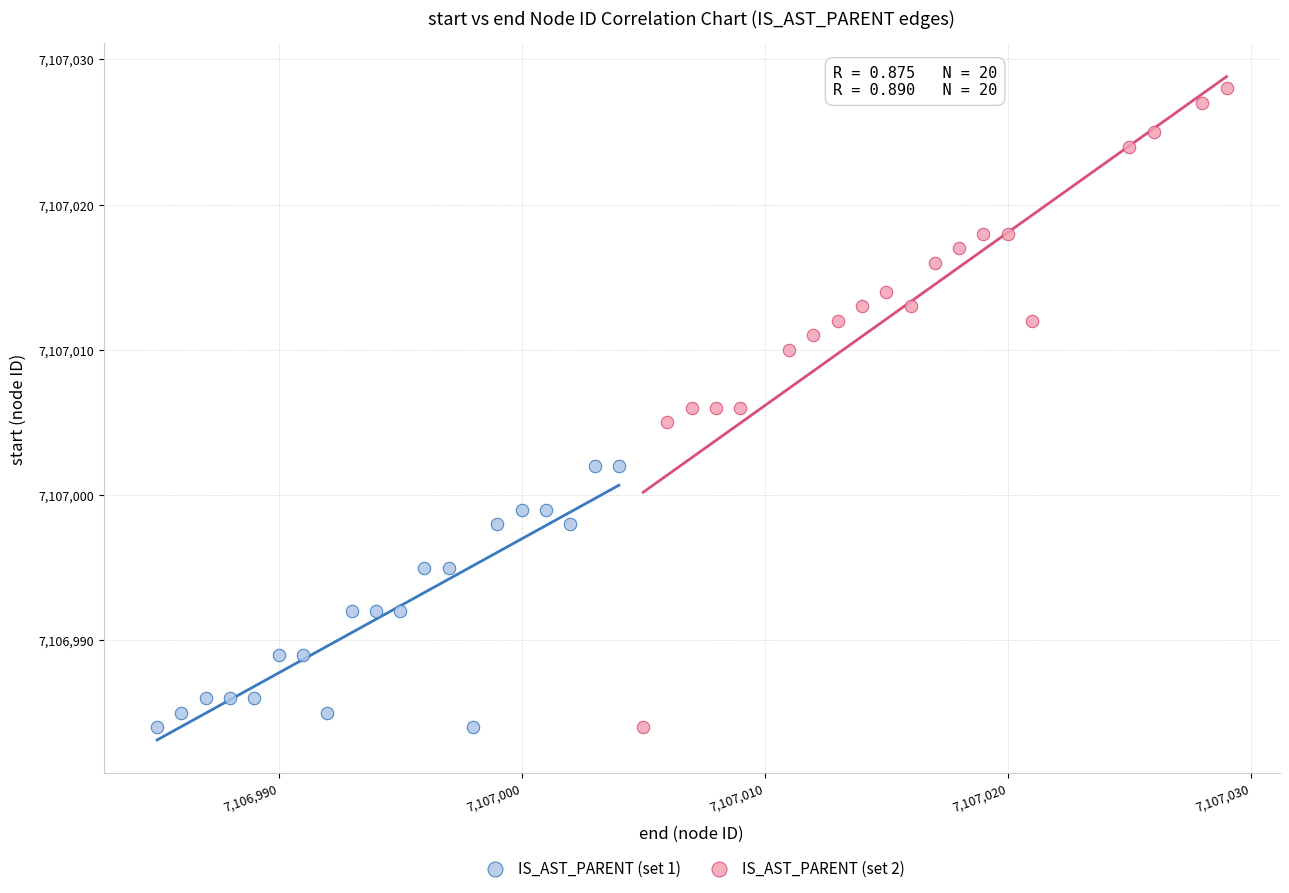

Which series reaches the maximum Y coordinate?

IS_AST_PARENT (set 2)